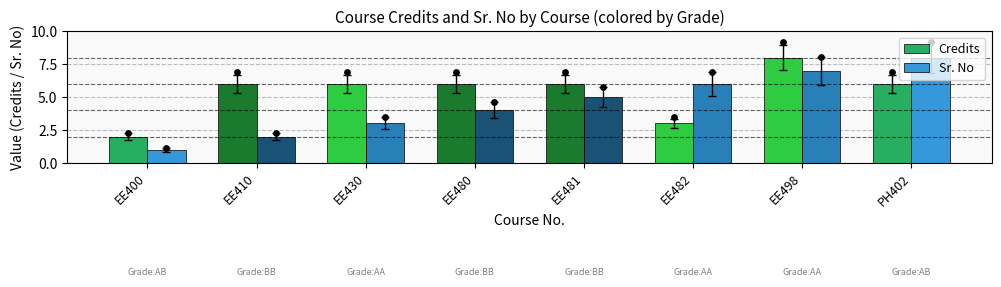

At which category is the sum across all series the highest?

EE498